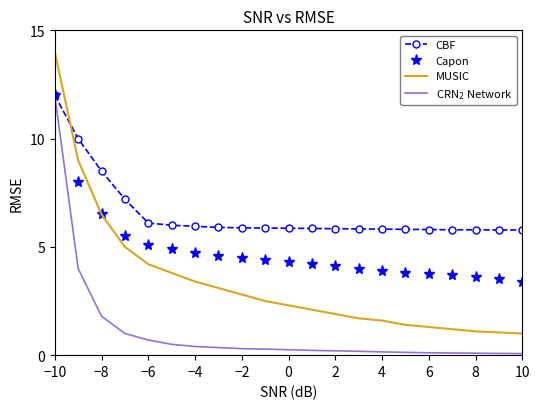

Which series has the widest spread of values?

MUSIC